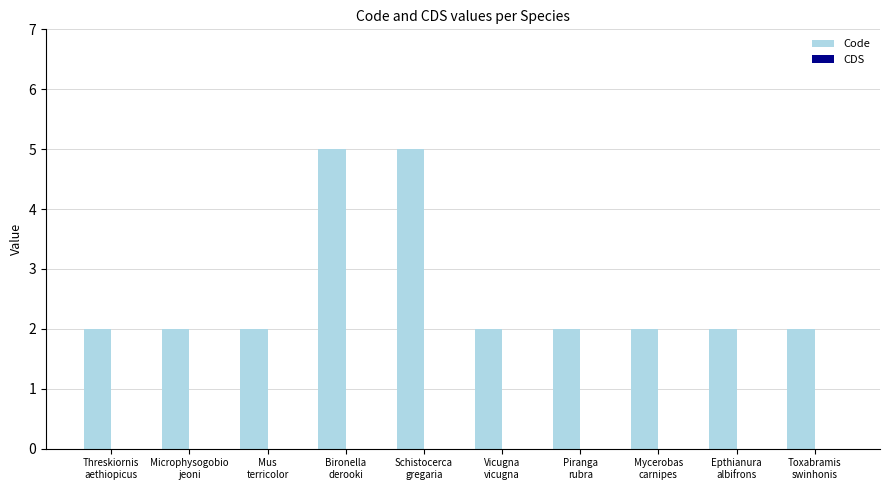

What is the maximum value shown in the chart?

5